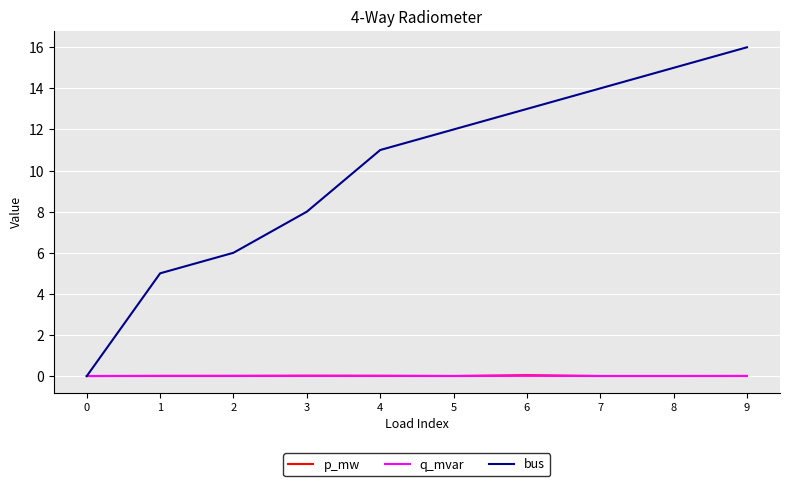

What is the total value across all series at 1?

5.0